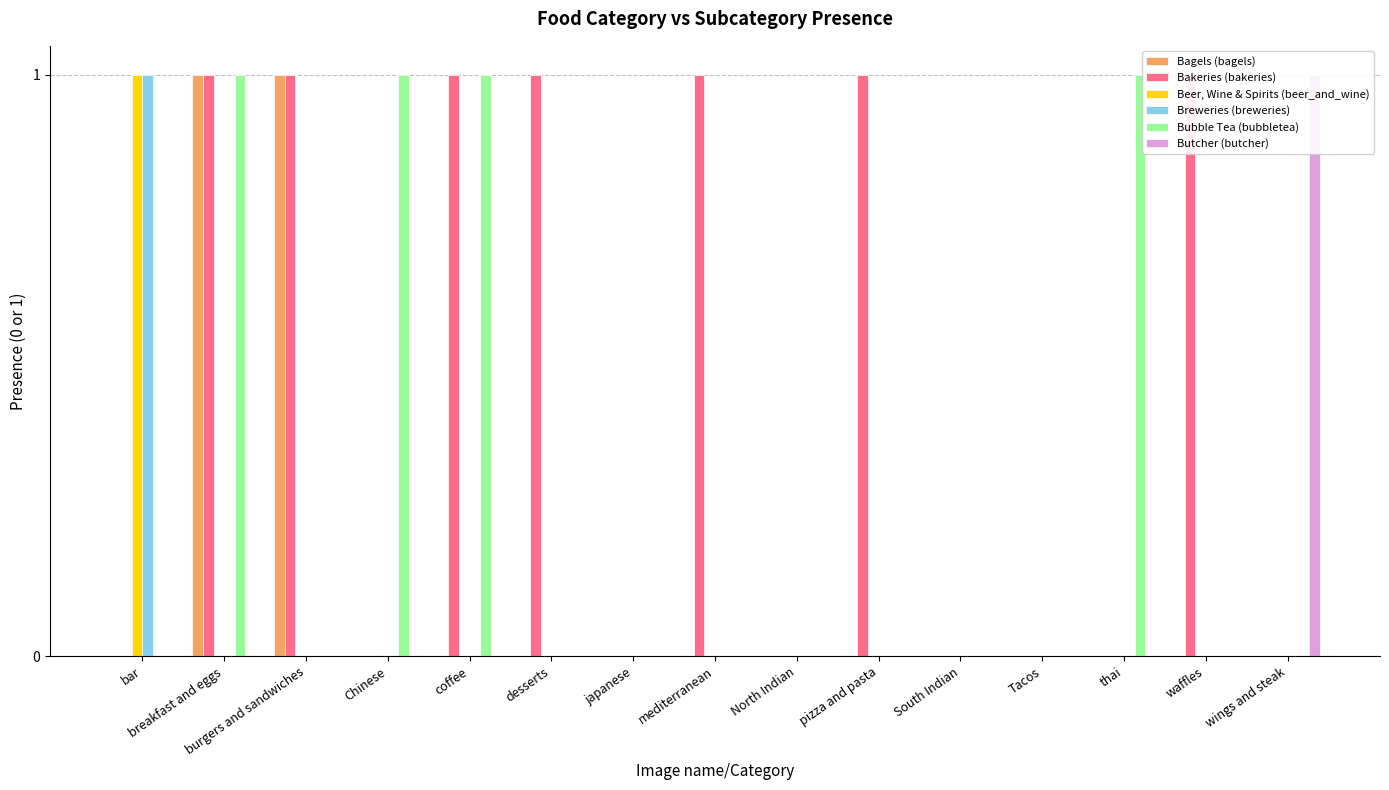

Which series has the largest total across all categories?

Bakeries (bakeries)